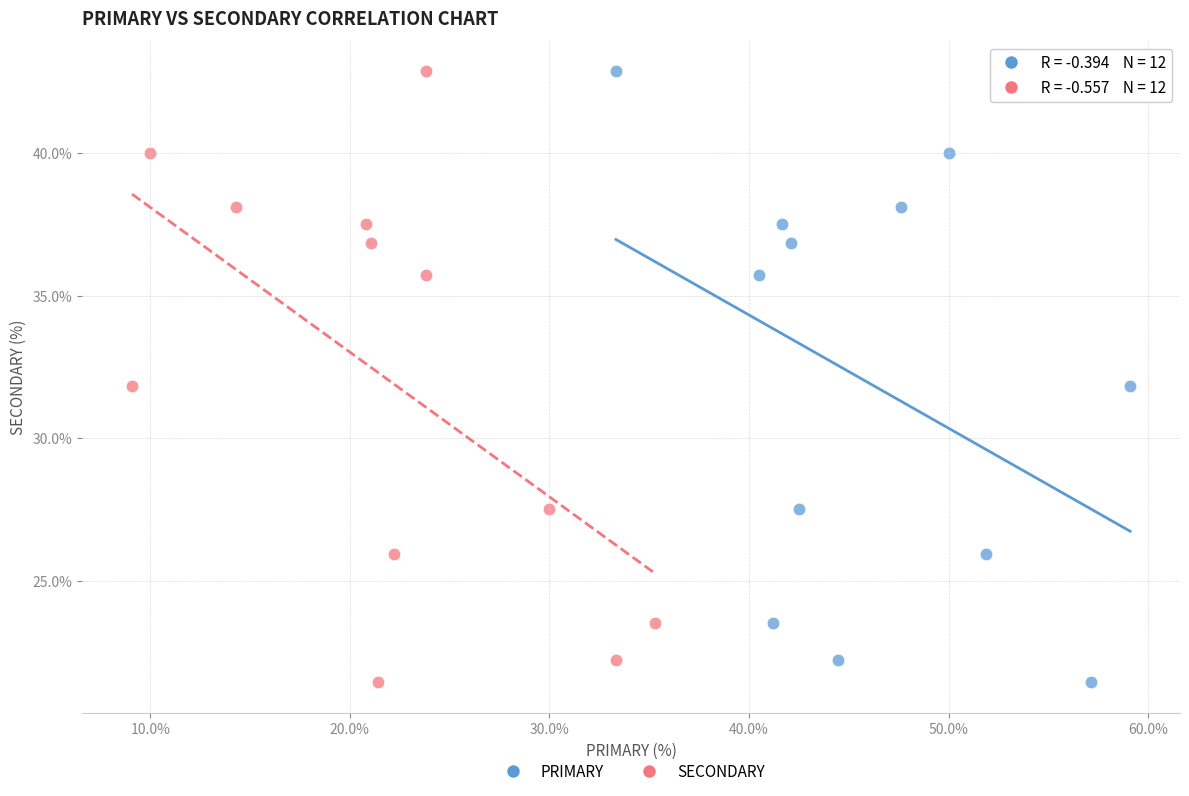

What are all the series names shown in the legend?

PRIMARY, SECONDARY